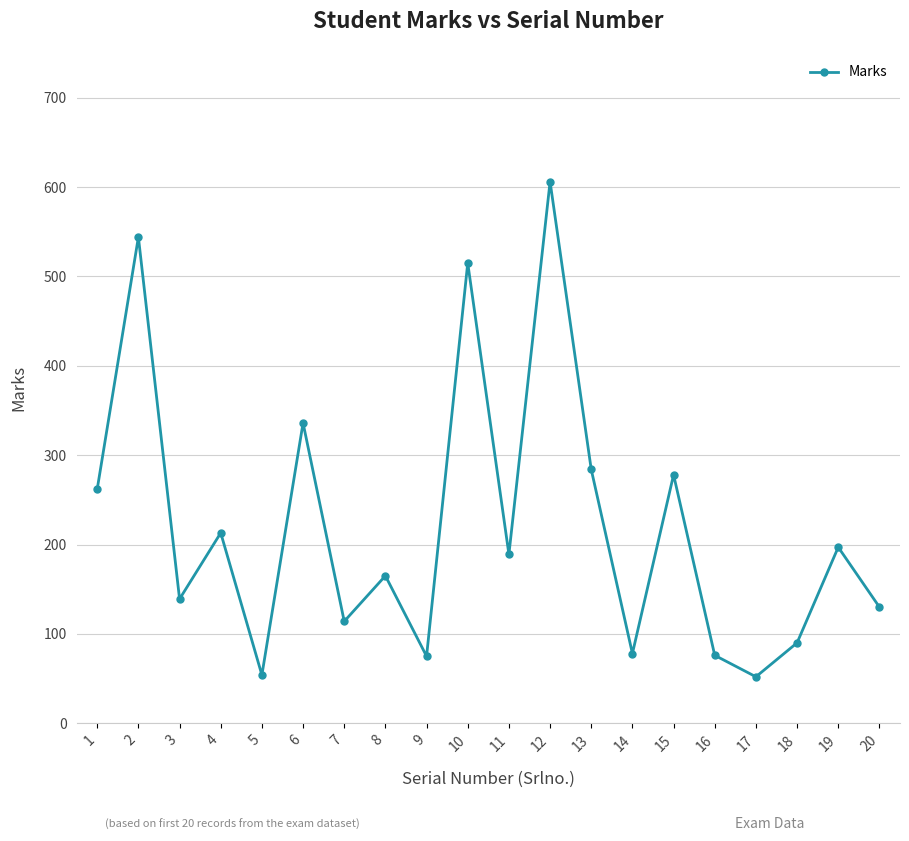

At which label is the value closest to 329?

6